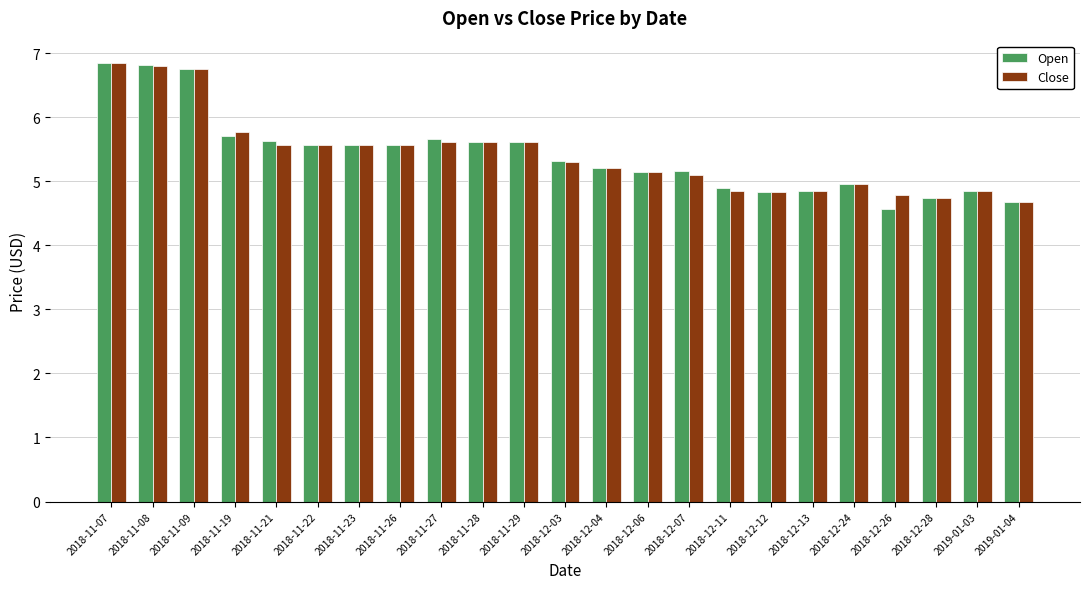

What is the difference between the maximum and second lowest values in the Close series?

2.1